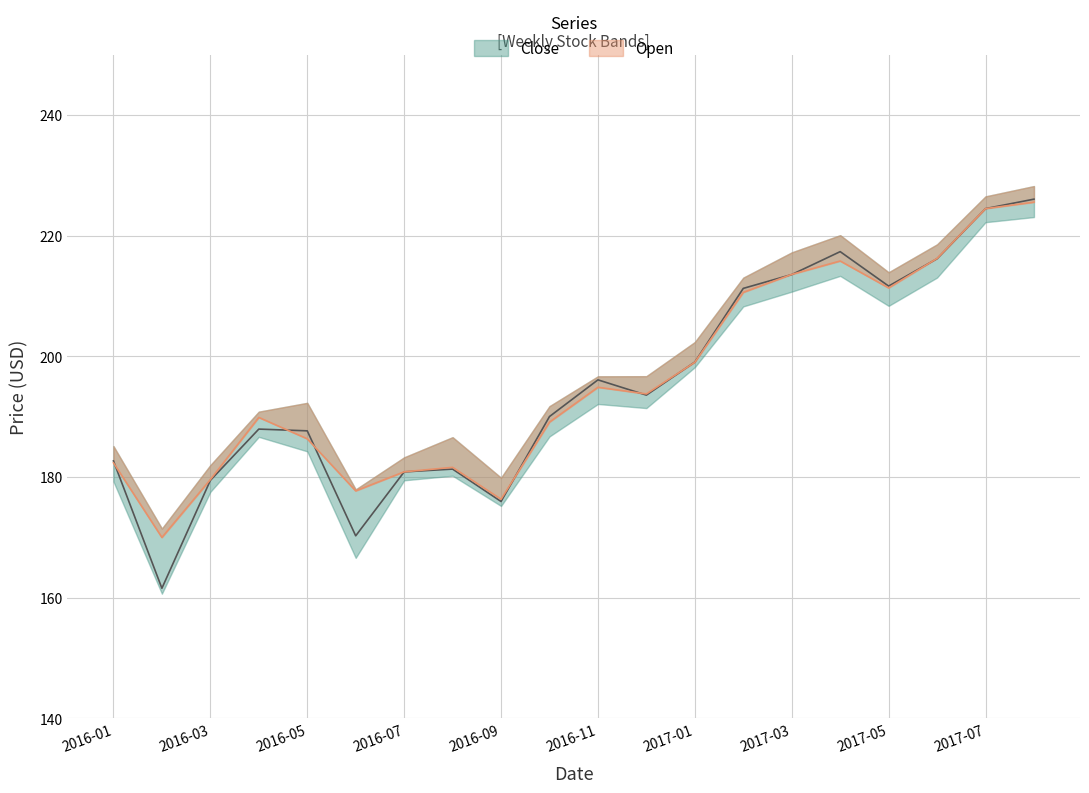

Does the chart have visible grid lines?

Yes